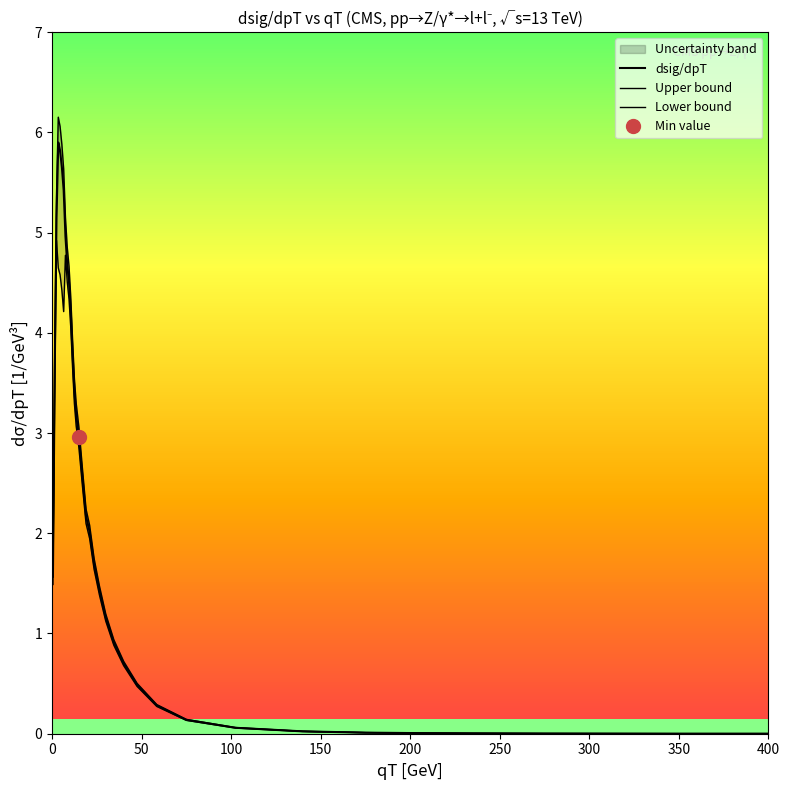

What is the difference between the maximum and minimum values in the Upper bound series?

6.2